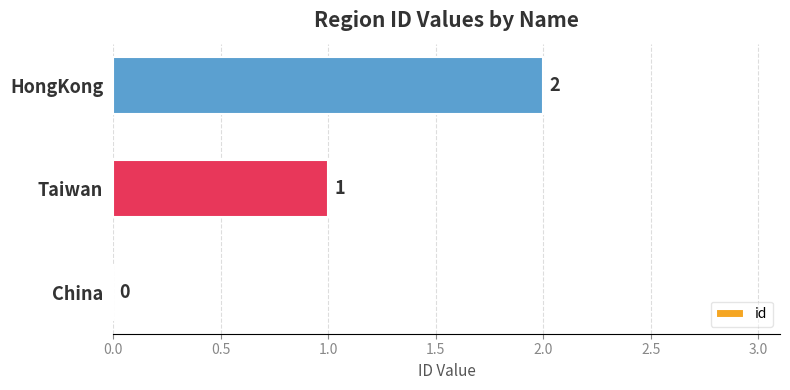

How many data points does each series have?

3